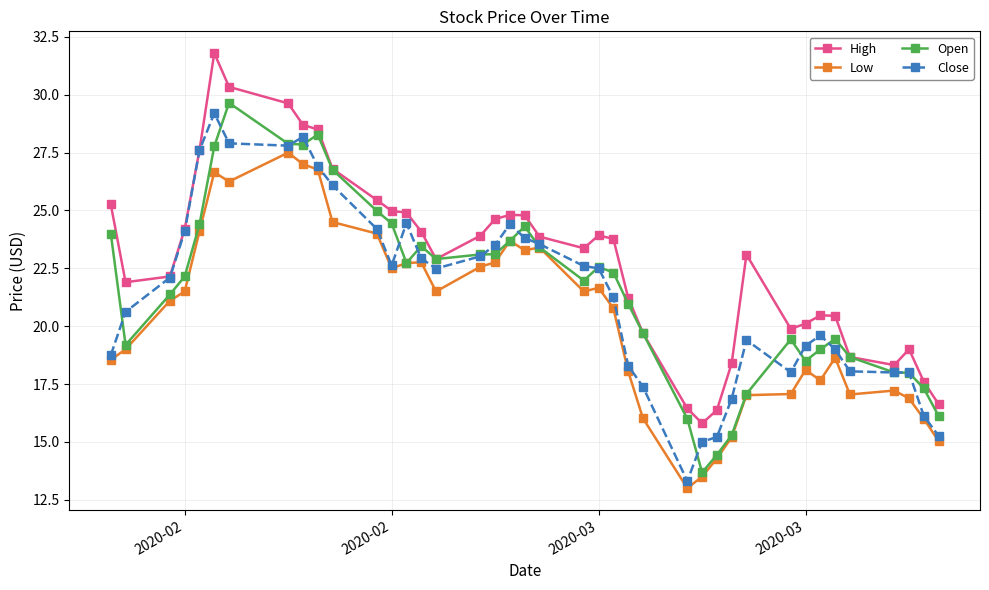

Which series has the largest total across all categories?

High